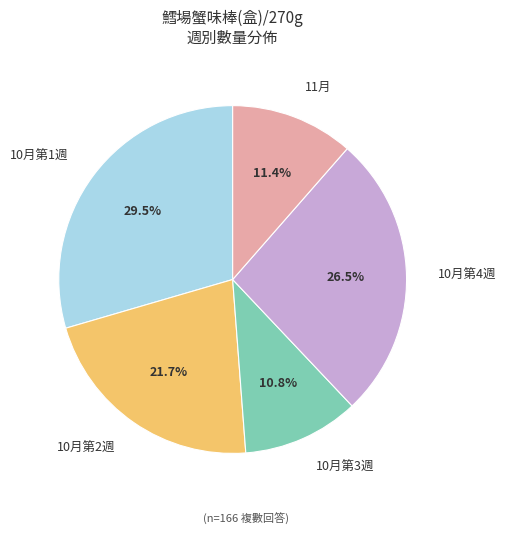

Rank the categories by value from highest to lowest.

10月第1週, 10月第4週, 10月第2週, 11月, 10月第3週